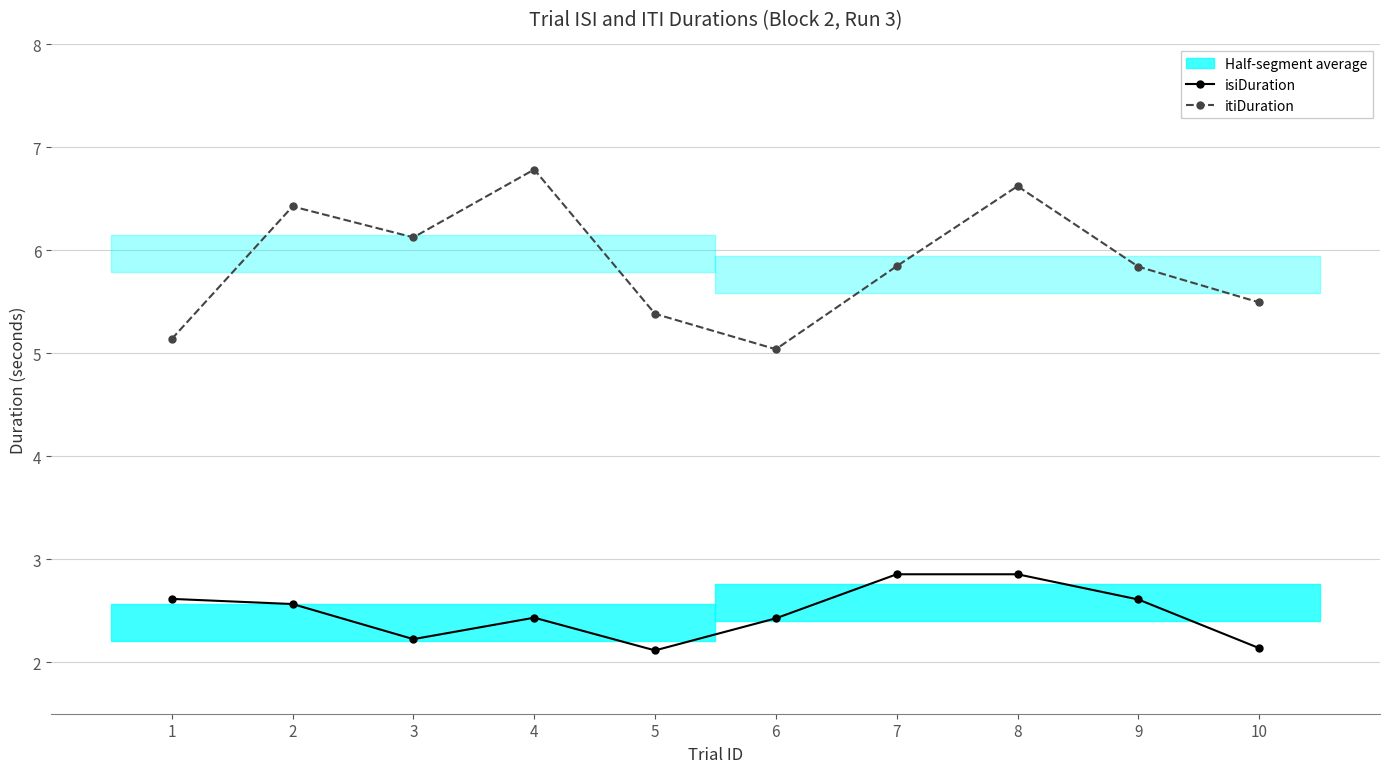

What is the sum of the itiDuration values at 6 and 2?

11.5